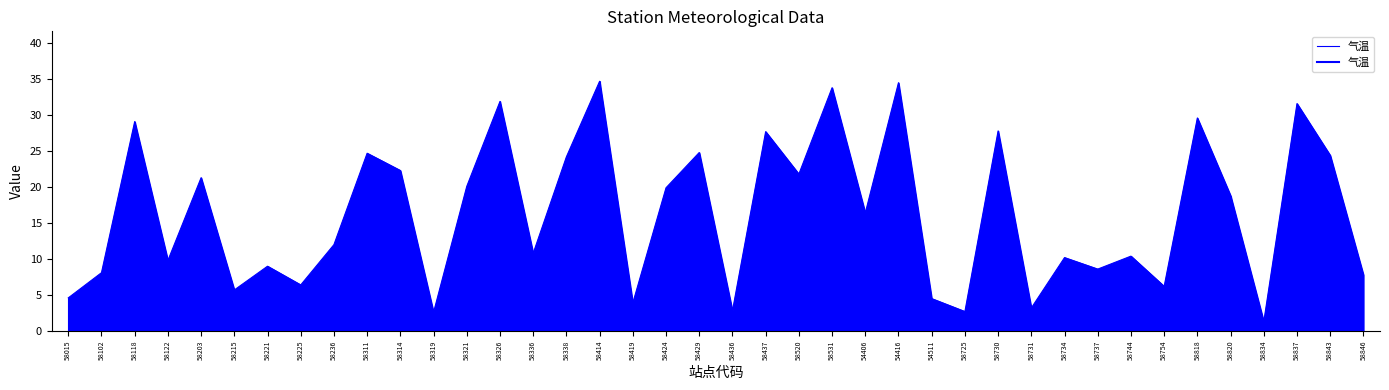

What is the label of the 21st point from the left?

58436